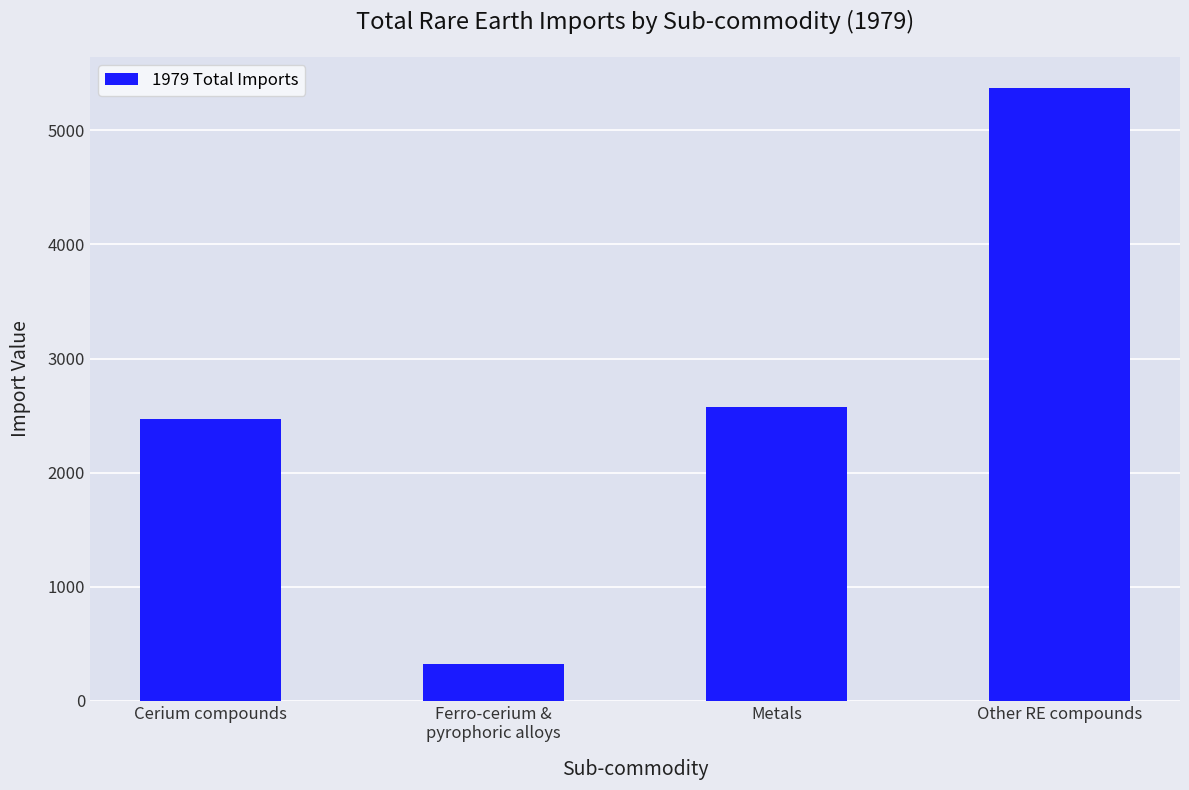

The chart shows a value of 3342 at Cerium compounds. True or false?

False